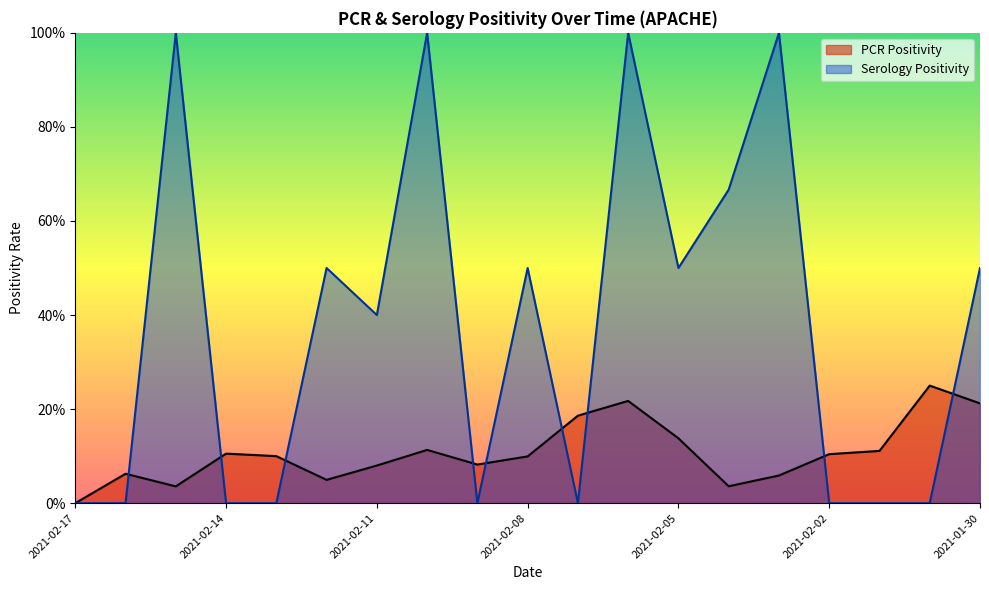

What is the sum of the Serology Positivity values at 2021-02-14 and 2021-02-03?

1.0